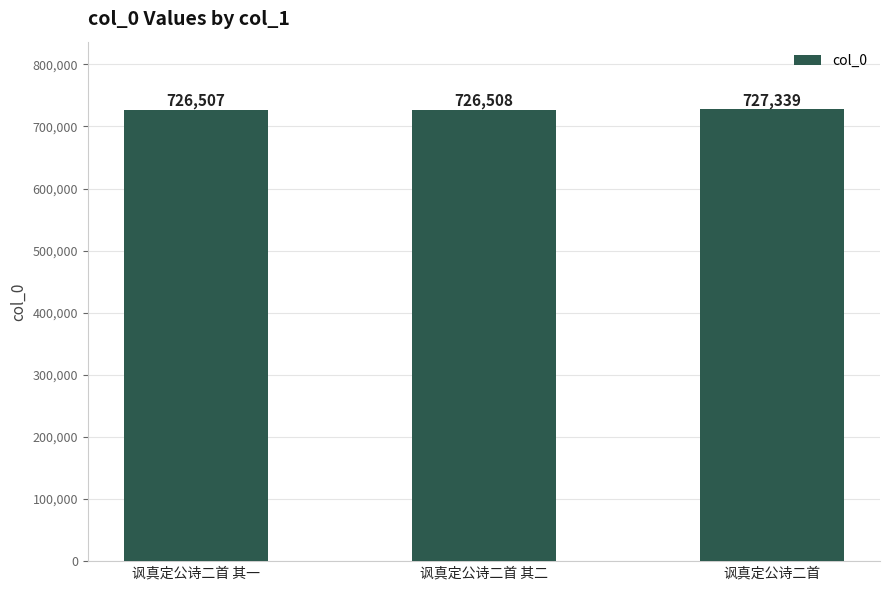

Is it true that the value at 讽真定公诗二首 is 727339?

True